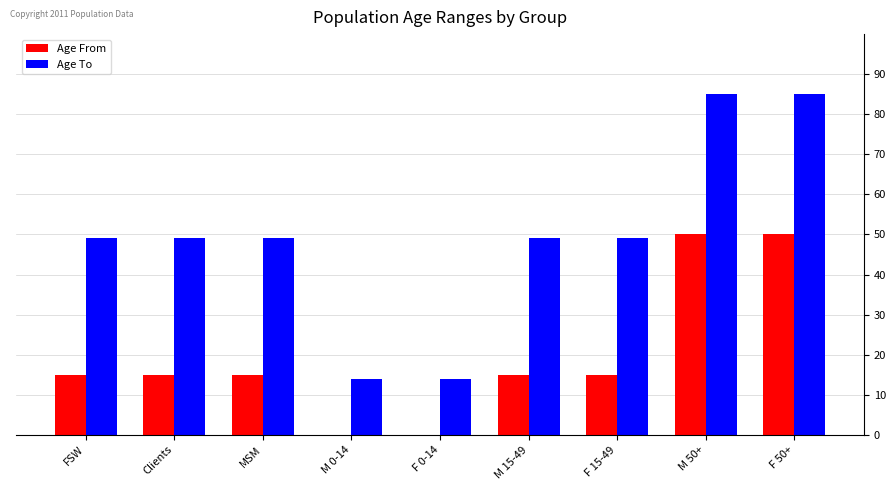

Is the value of Age To at F 15-49 greater than the value of Age From at M 15-49?

Yes